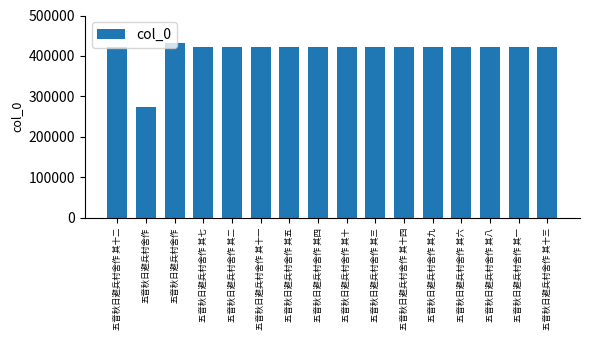

Which has a higher value, 五音秋日避兵村舍作 其七 or 五音秋日避兵村舍作 其四?

五音秋日避兵村舍作 其七